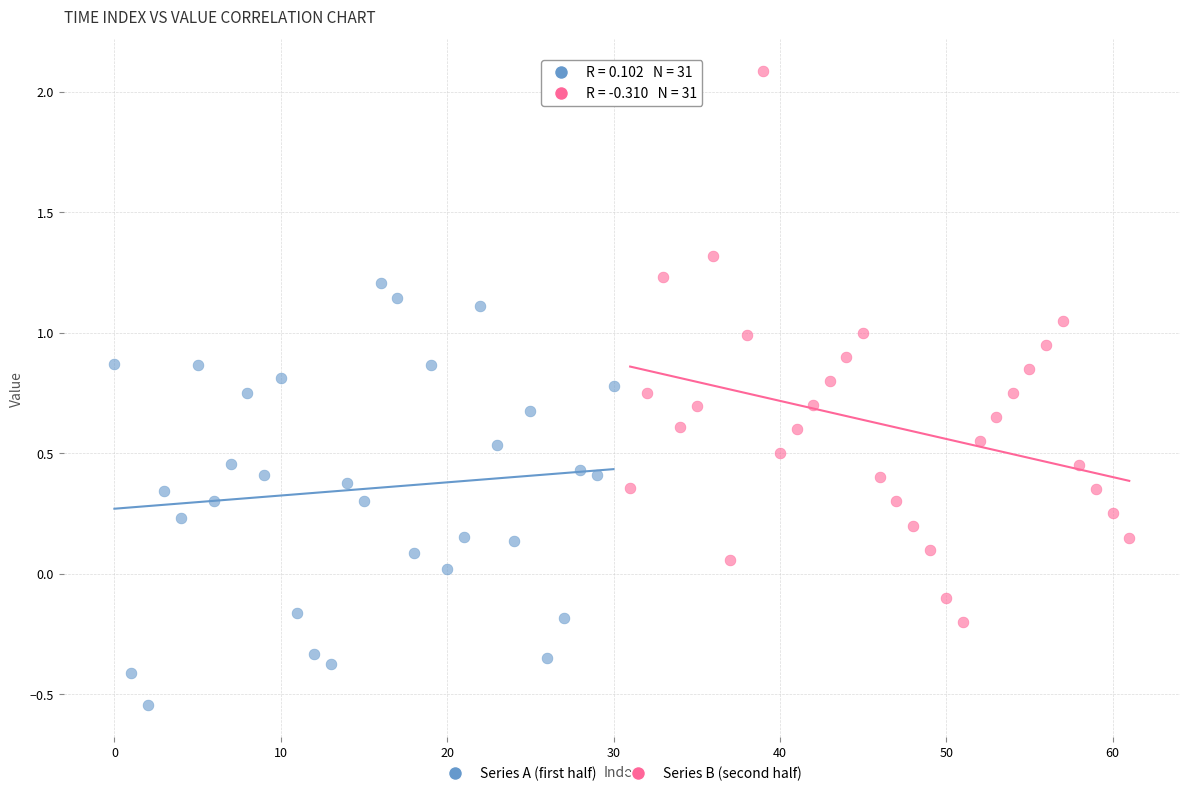

Which series contains the lowest Y value?

Series A (first half)